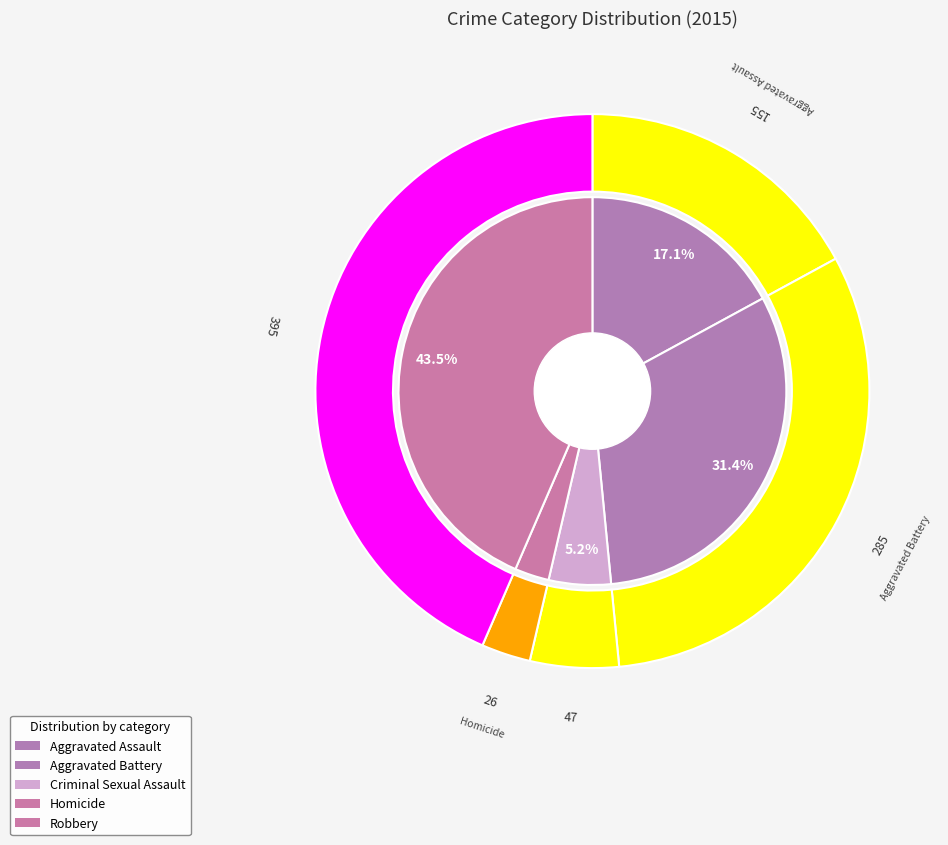

Approximately how many times larger is the value at Robbery compared to Criminal Sexual Assault?

8.4